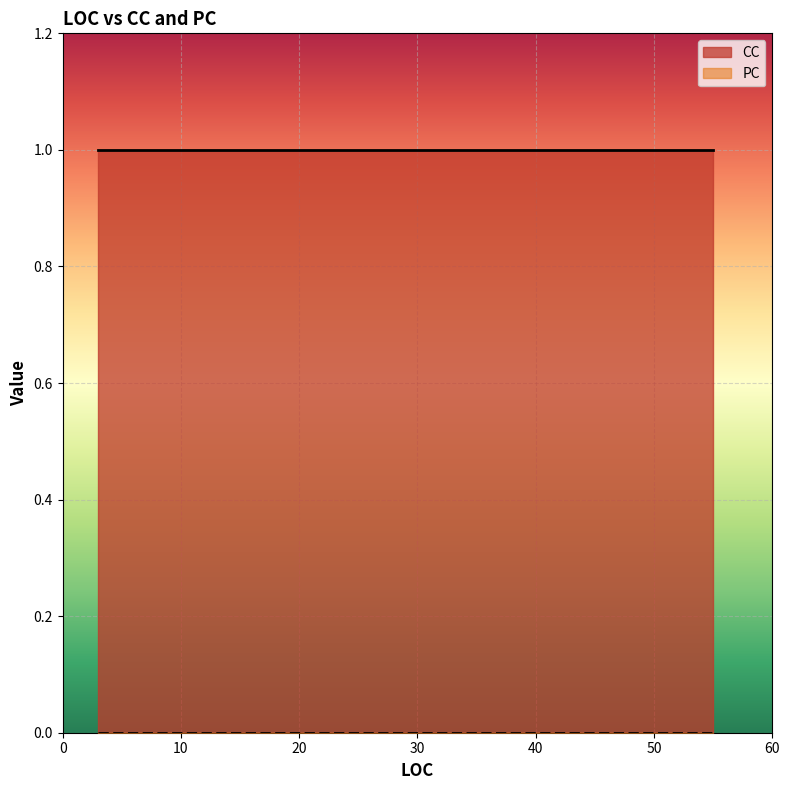

Which category has the lowest value in the PC series?

18